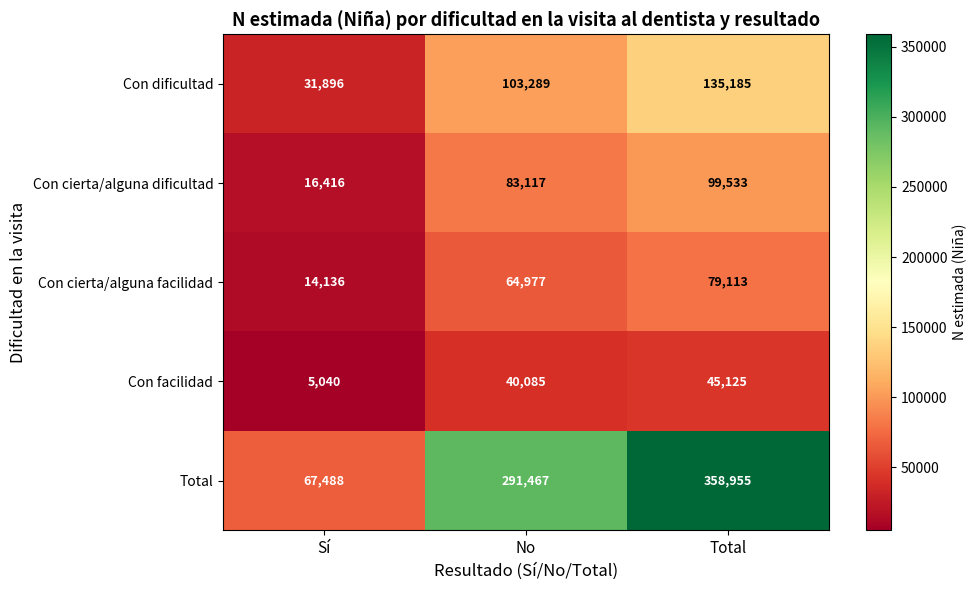

What is the sum of the Total values at Sí and No?

358955